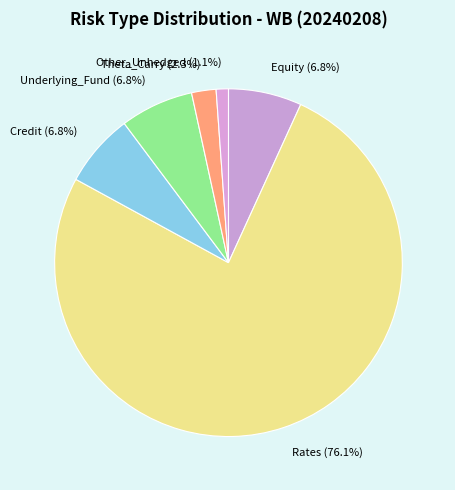

What portion of the pie excludes Credit (6.8%)?

93.2%